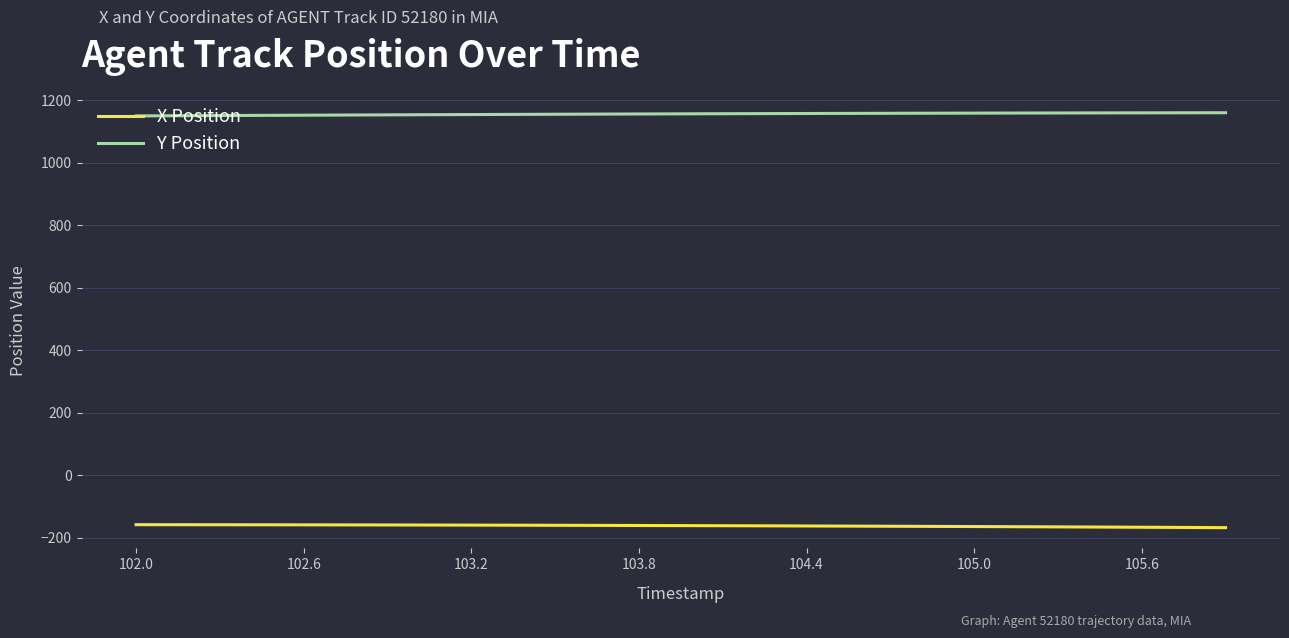

What is the minimum value shown in the chart?

-167.3